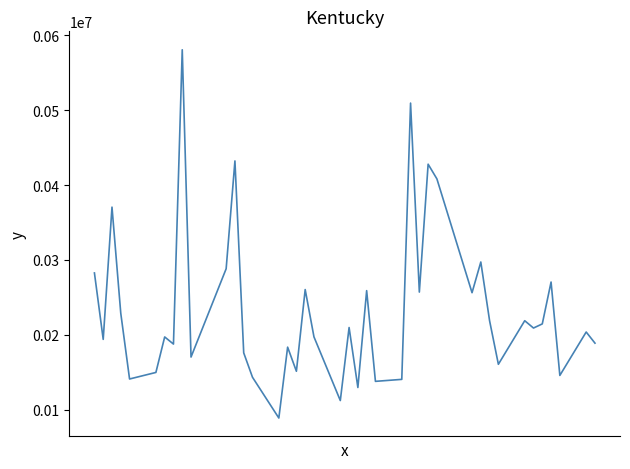

True or false: the data has more than 1 interior local peaks.

True